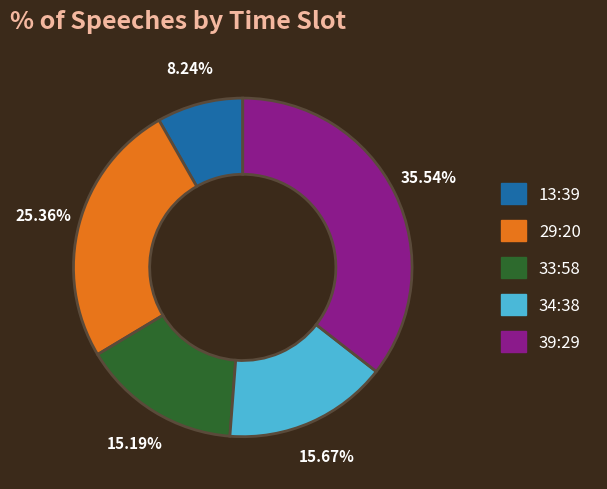

Is there a majority slice in this chart?

No